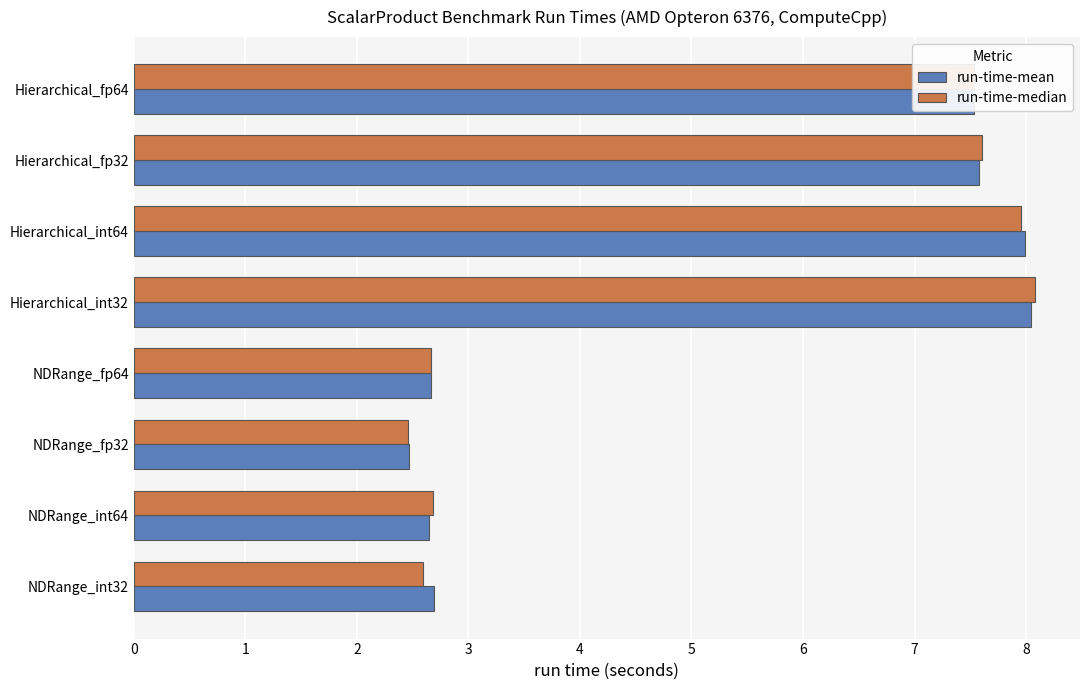

What is the smallest value displayed?

2.5